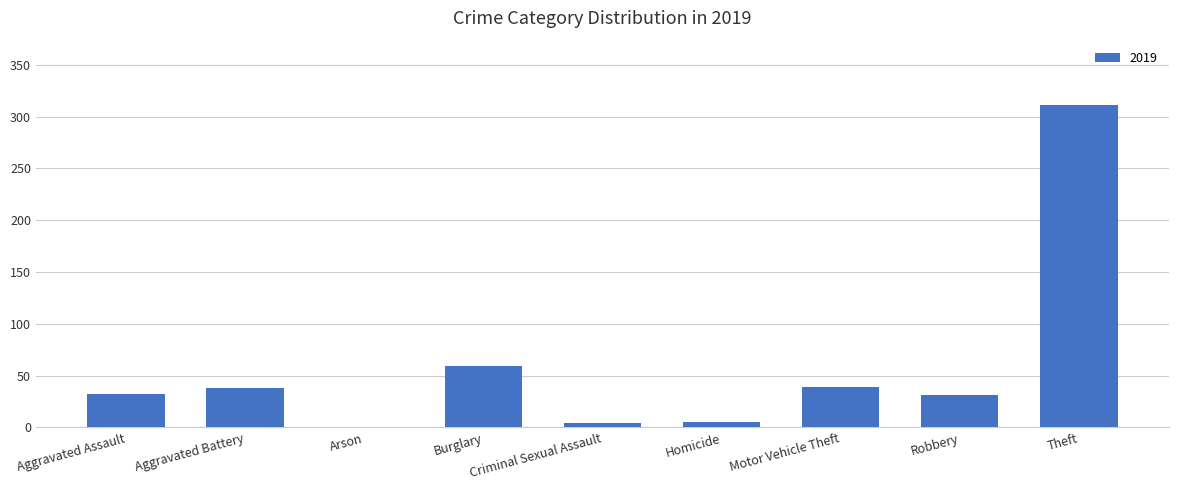

The value at Aggravated Assault is 12. True or false?

False